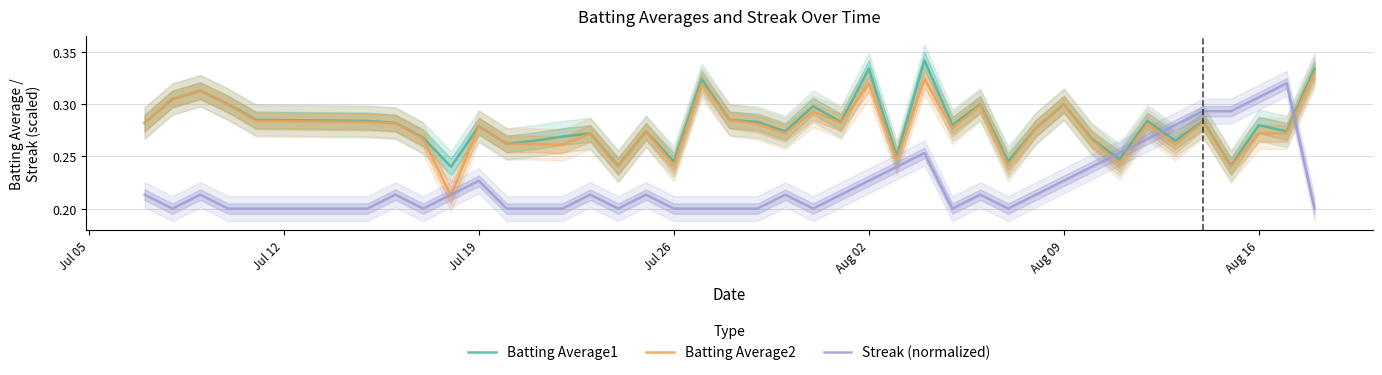

How many categories are shown in the chart?

40